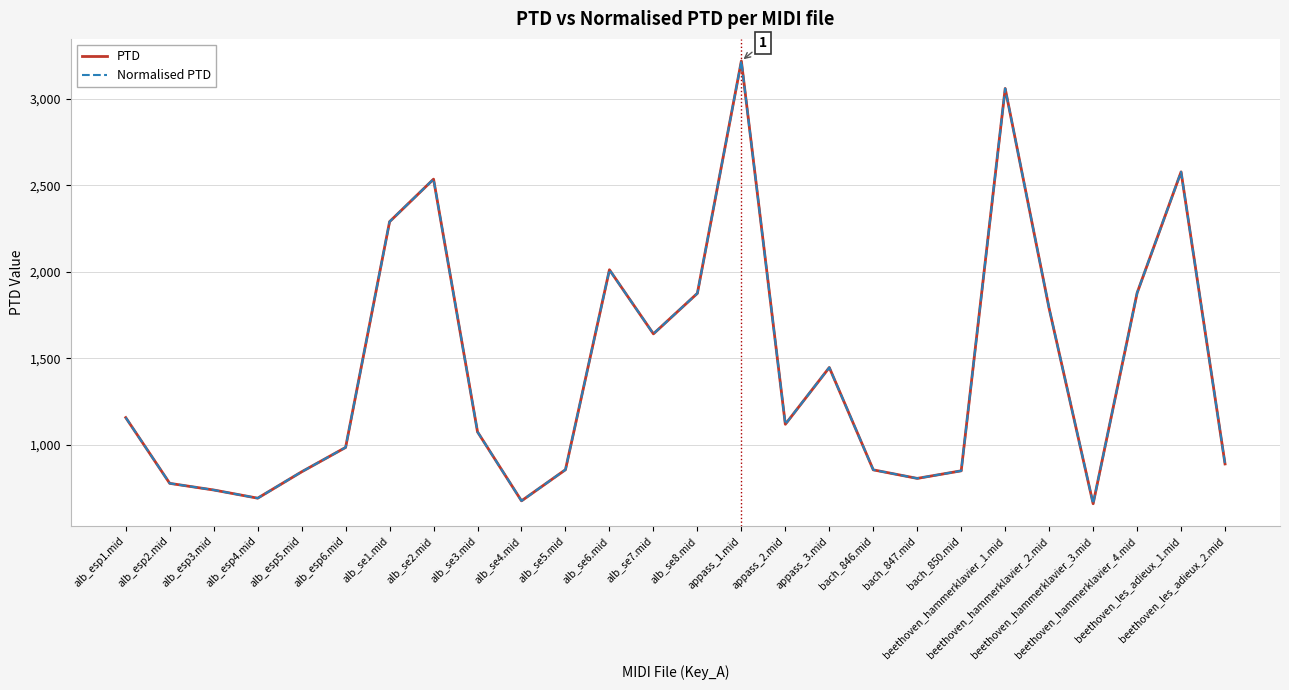

Which series has the widest spread of values?

PTD